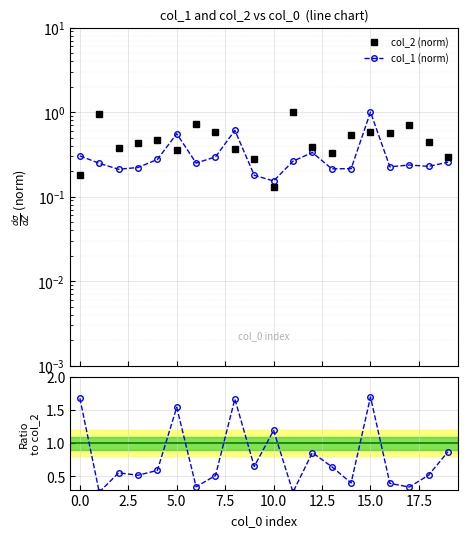

True or false: col_1 and col_2 intersect in this chart.

True